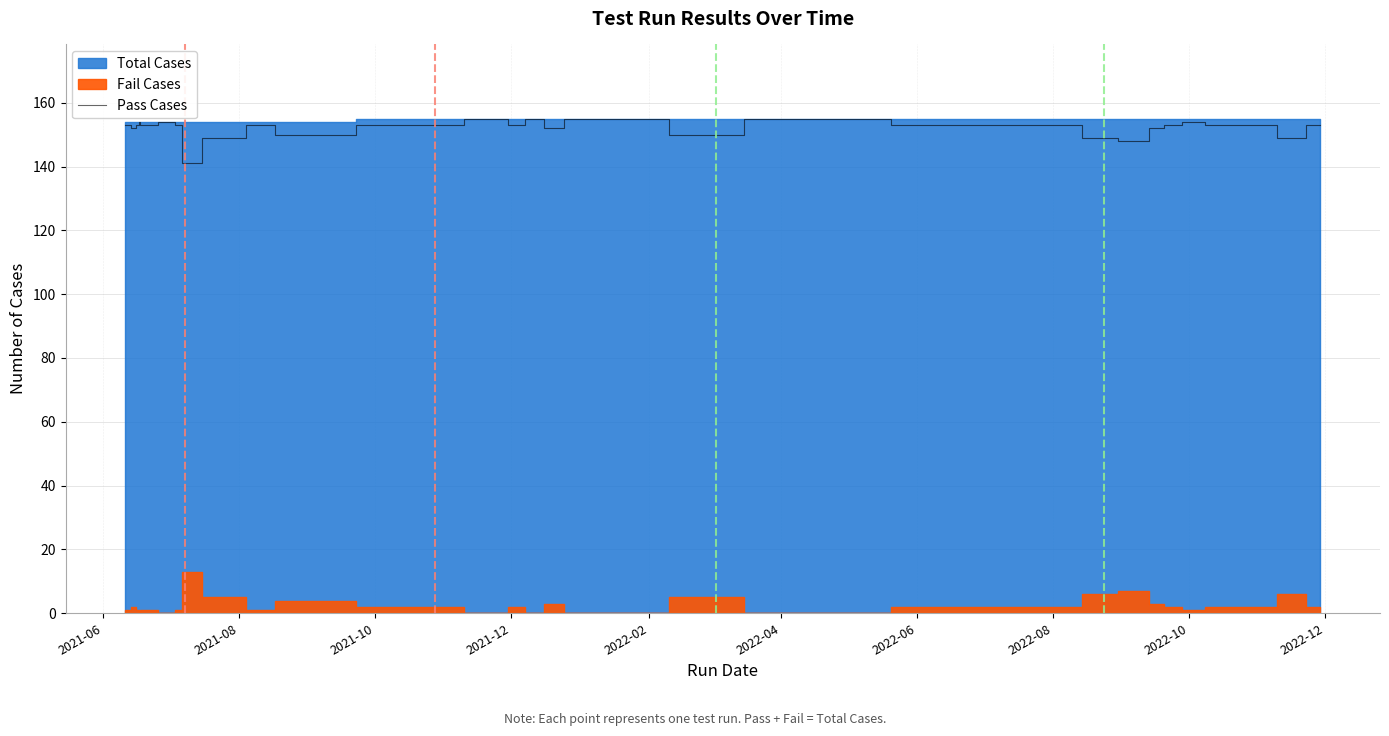

The value at 36 is 41. True or false?

False